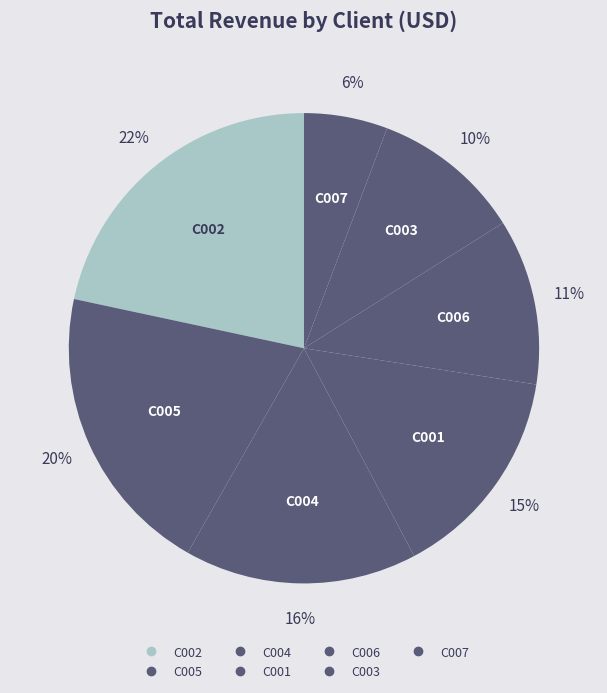

How many segments does this pie chart have?

7